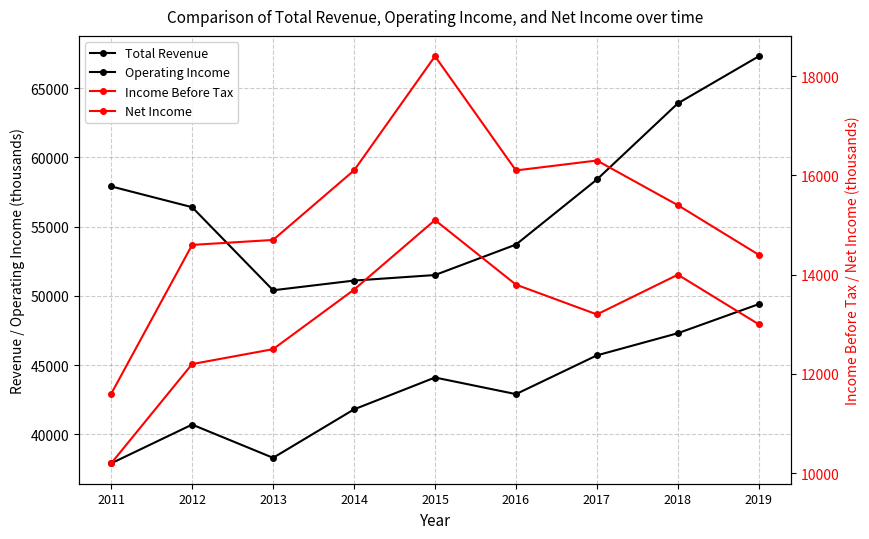

Count the number of data series in this chart.

4